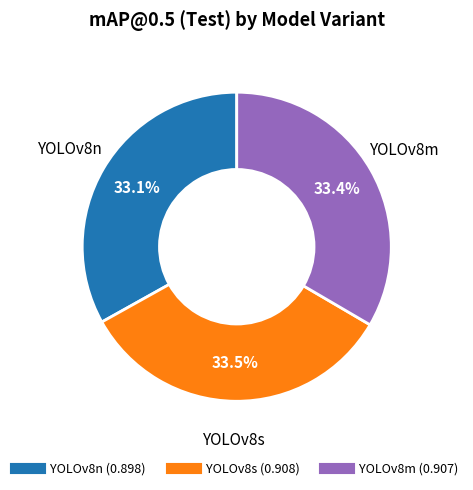

How much of the chart is everything except YOLOv8m?

66.6%